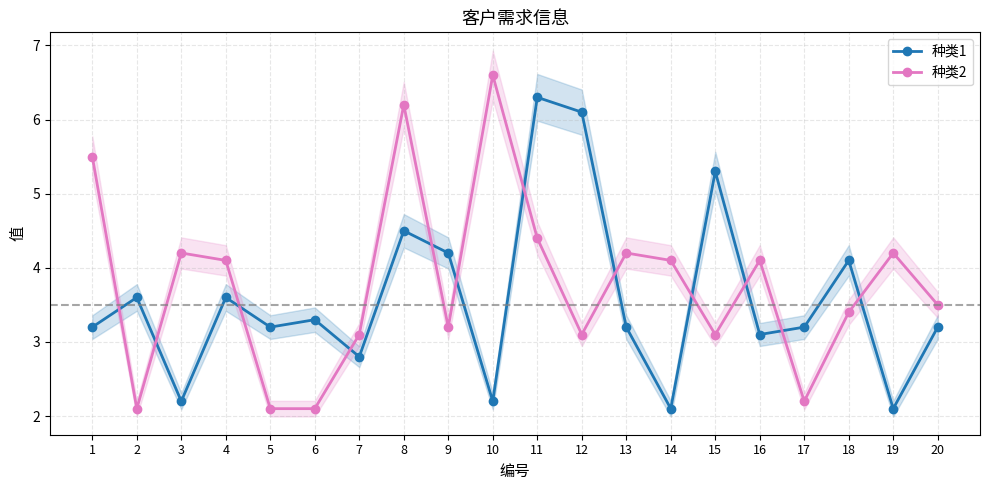

List the series in order of their peak value, highest first.

种类2, 种类1